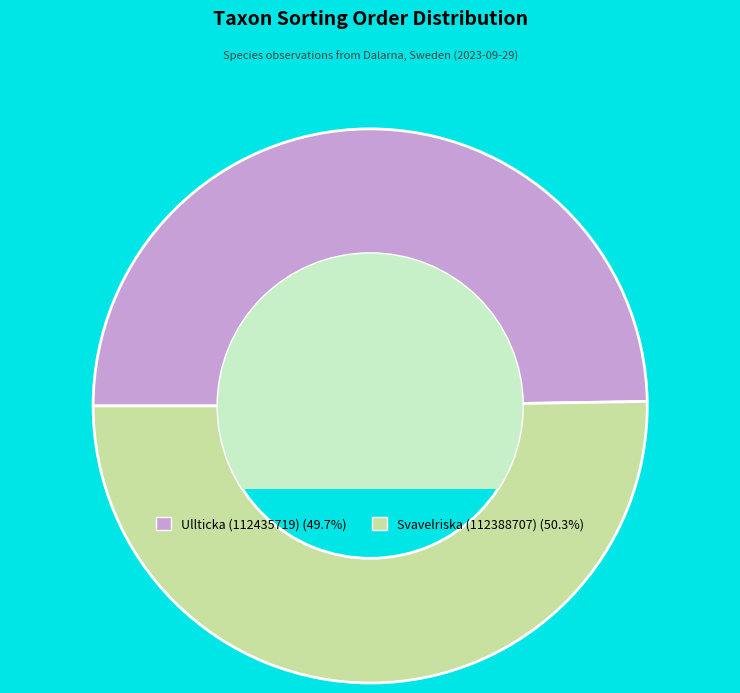

What is the largest slice in the pie chart?

Svavelriska (112388707)